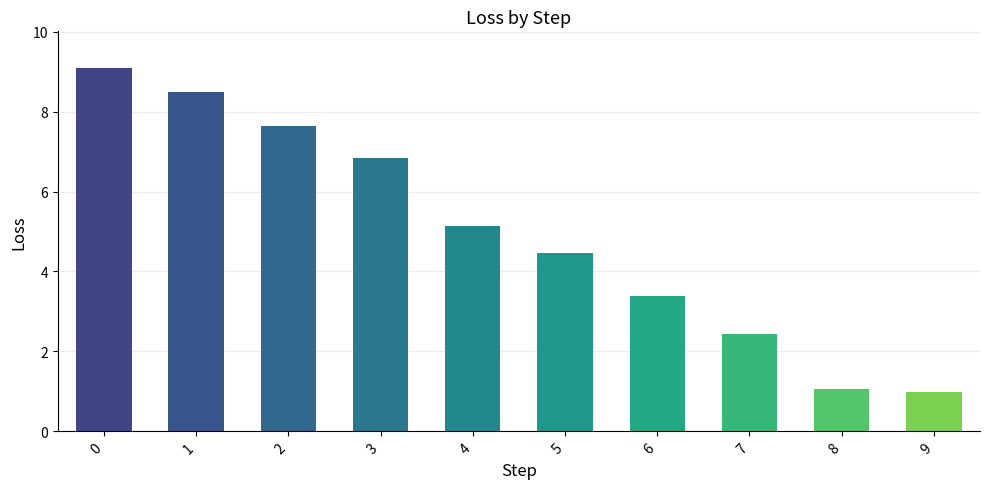

Reading left to right, list all the values displayed in this chart.

0=9.1	1=8.5	2=7.6	3=6.9	4=5.1	5=4.5	6=3.4	7=2.4	8=1.1	9=1.0